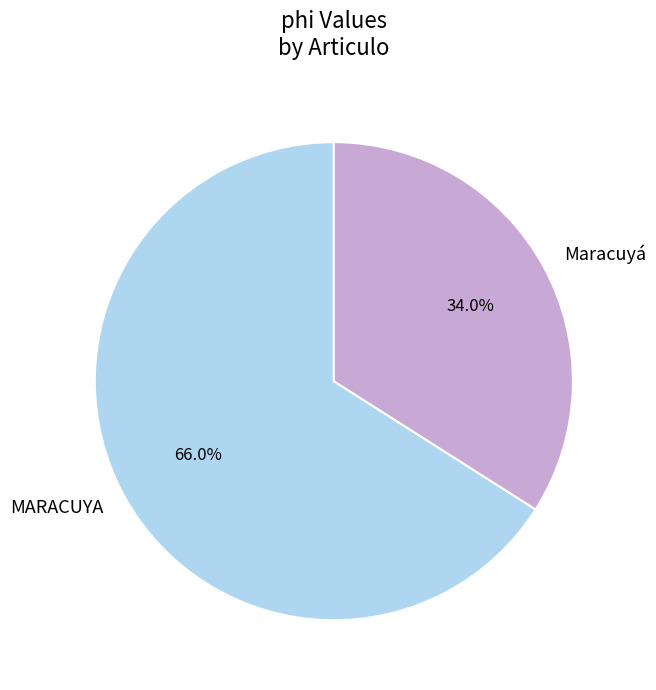

Which has a higher value, MARACUYA or Maracuyá?

MARACUYA